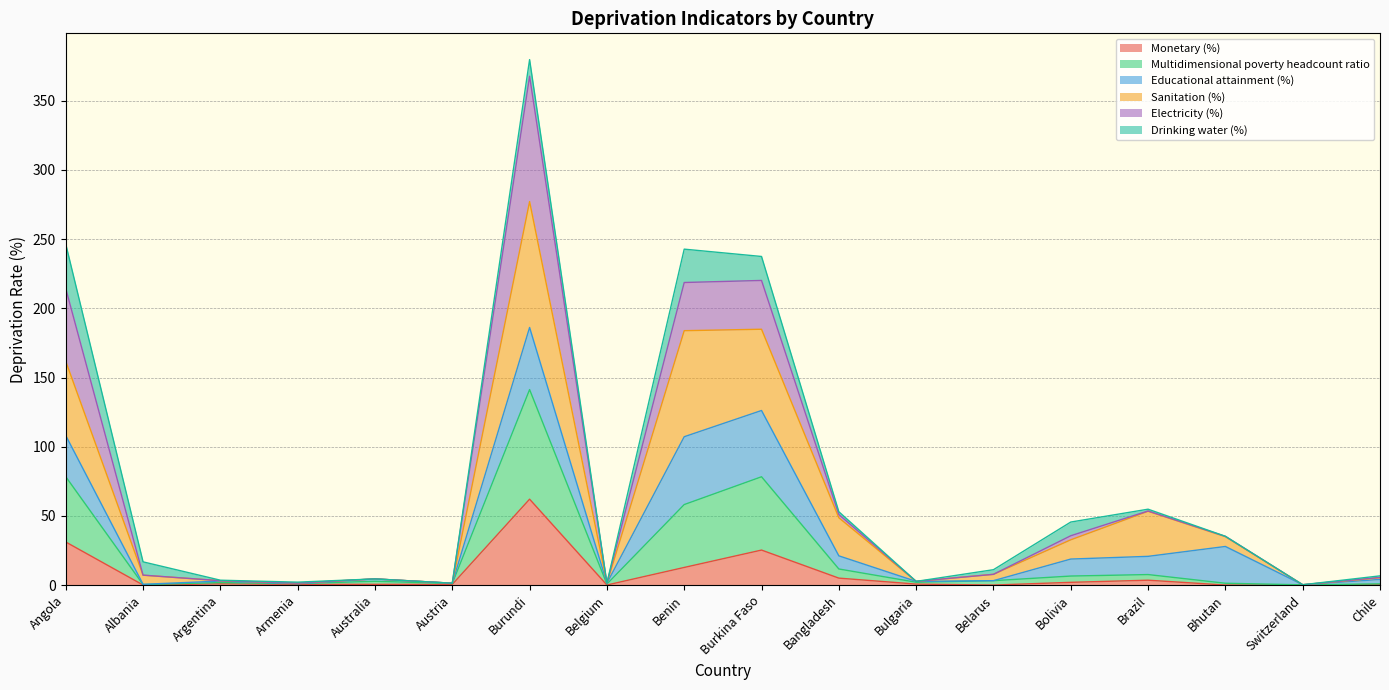

At which category does Multidimensional poverty headcount ratio reach its first local valley?

Albania